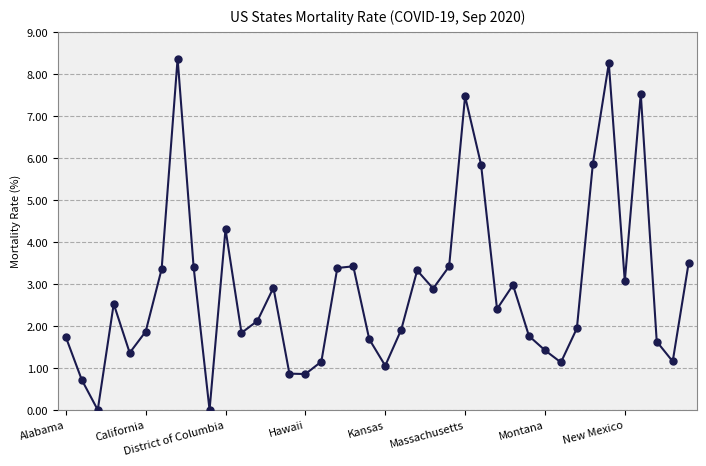

True or false: the data has more than 1 interior local peaks.

True